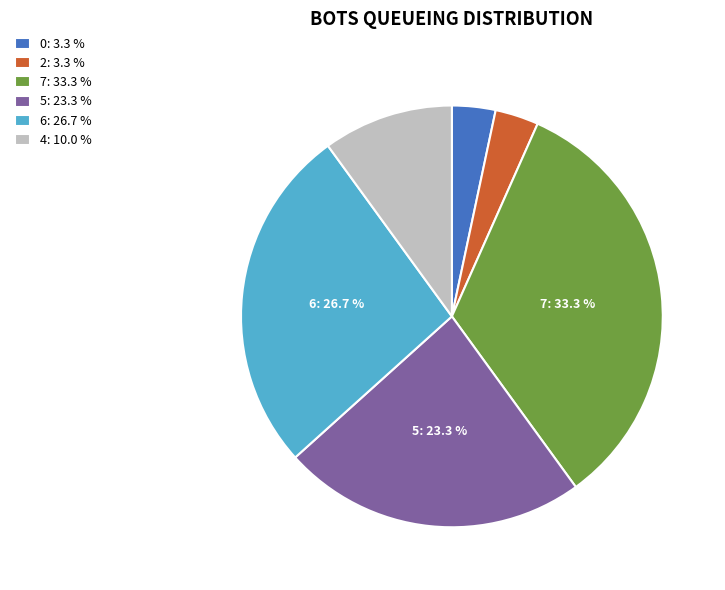

What is the ratio of the value at 6 to the value at 5?

1.1